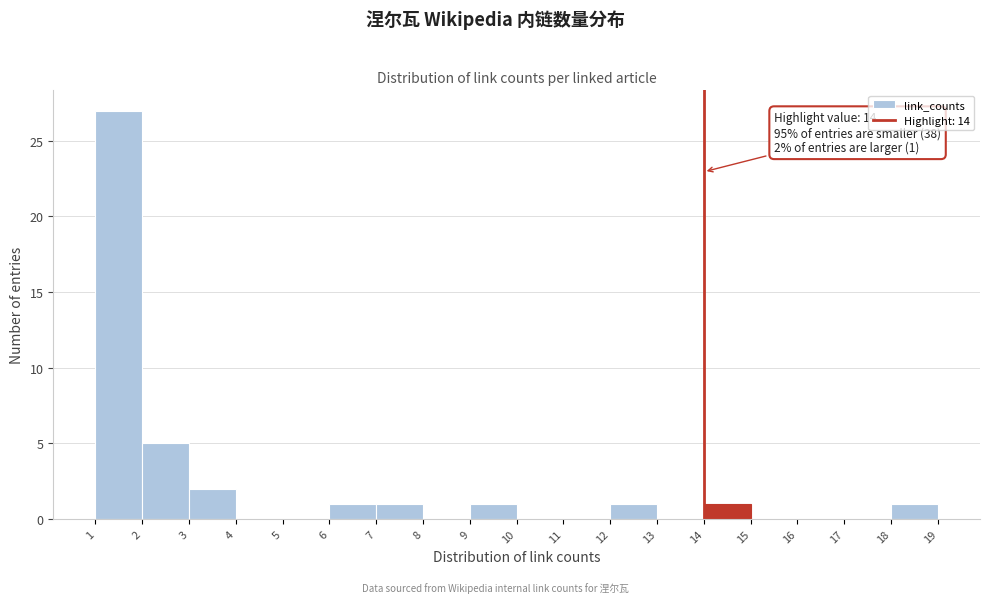

Which range on the x-axis has the tallest bar?

1 to 2